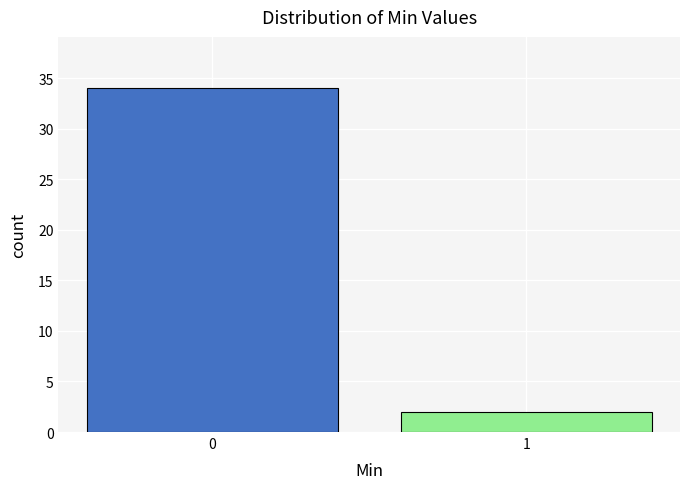

Reading left to right, list all the values displayed in this chart.

34	2